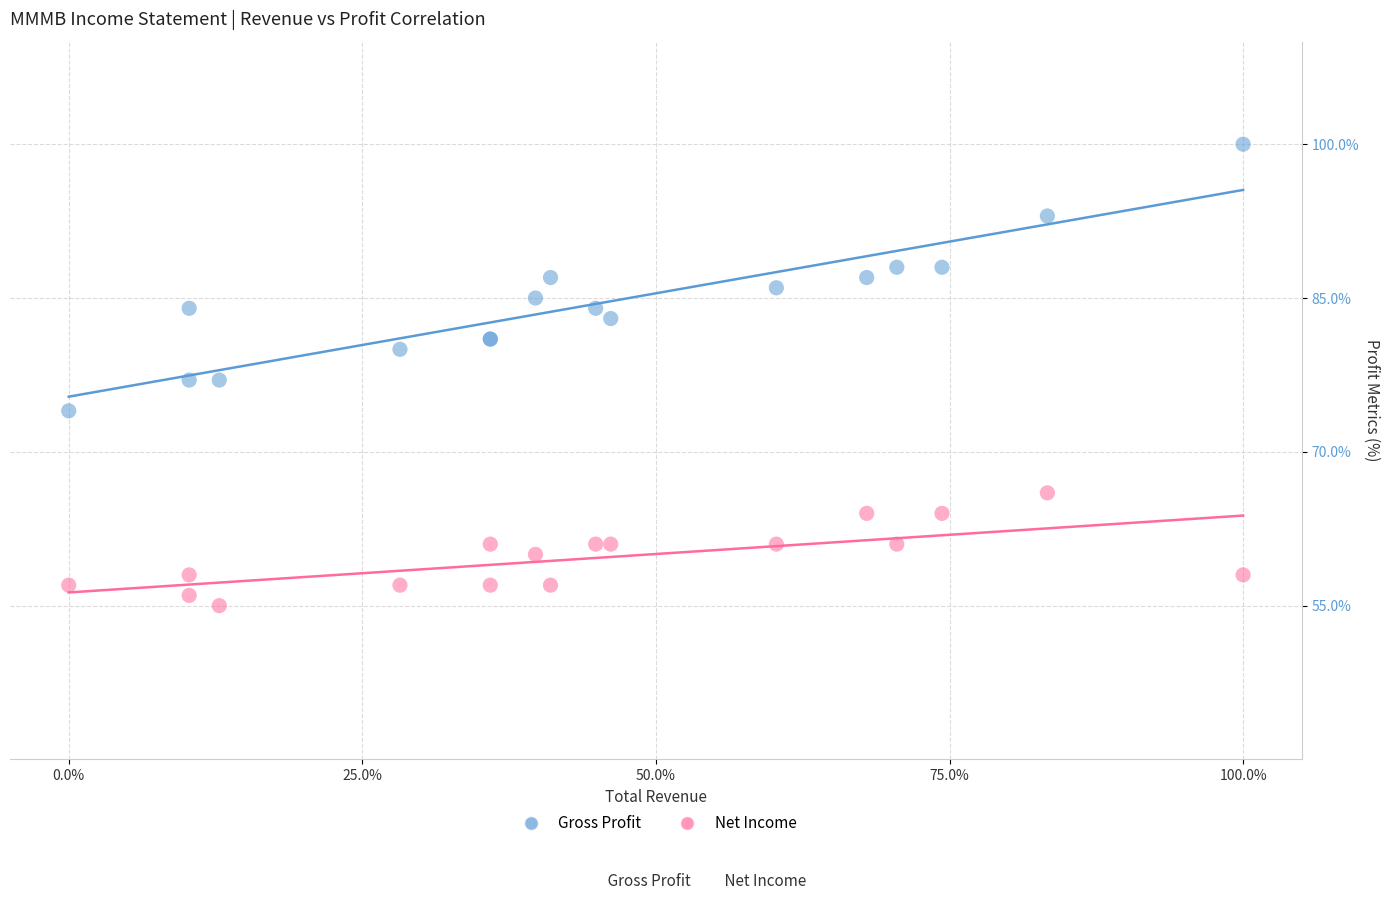

What are all the series names shown in the legend?

Gross Profit, Net Income